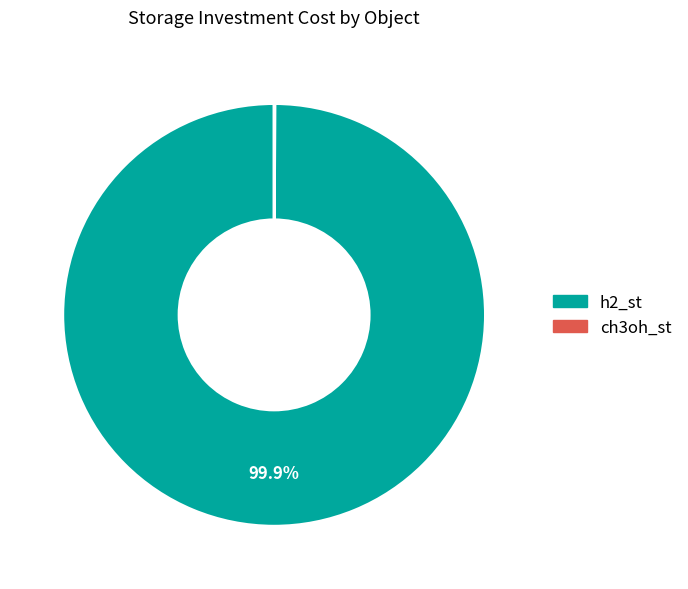

How much of the chart is everything except h2_st?

0.1%